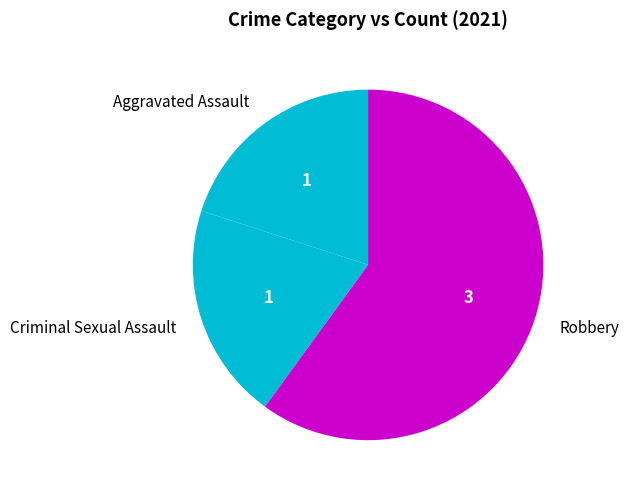

Is there a majority slice in this chart?

Yes